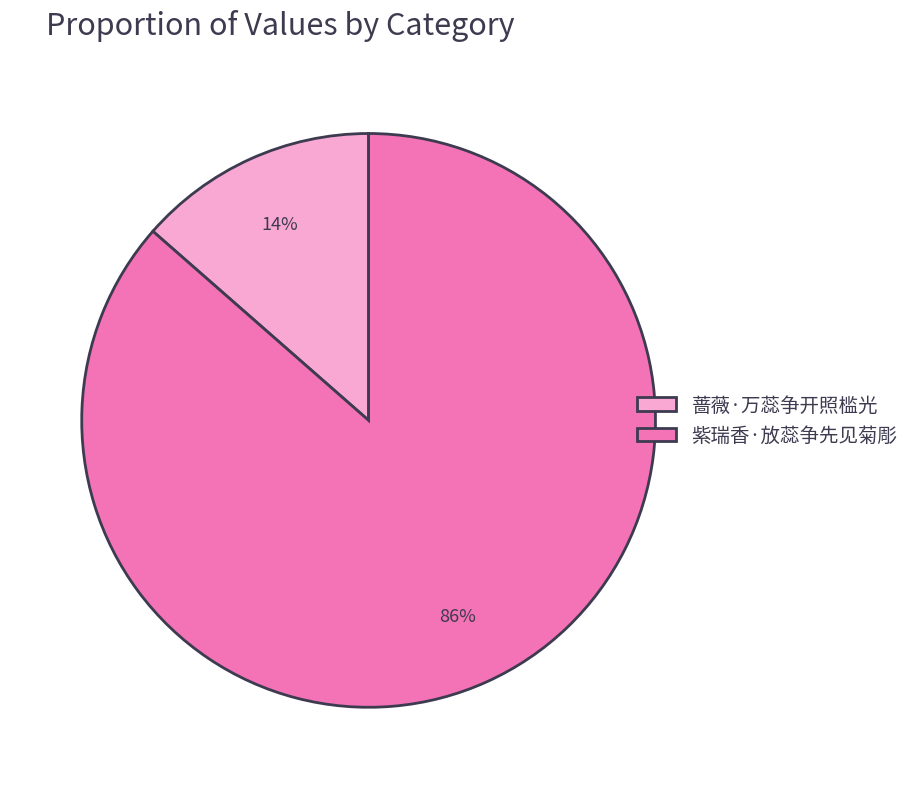

How many segments does this pie chart have?

2